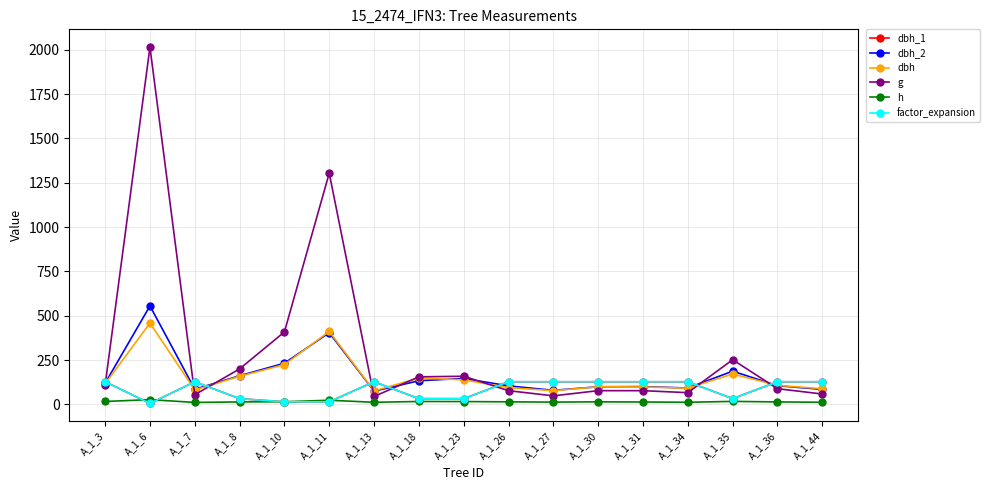

What value does the h series have at A_1_13?

11.5